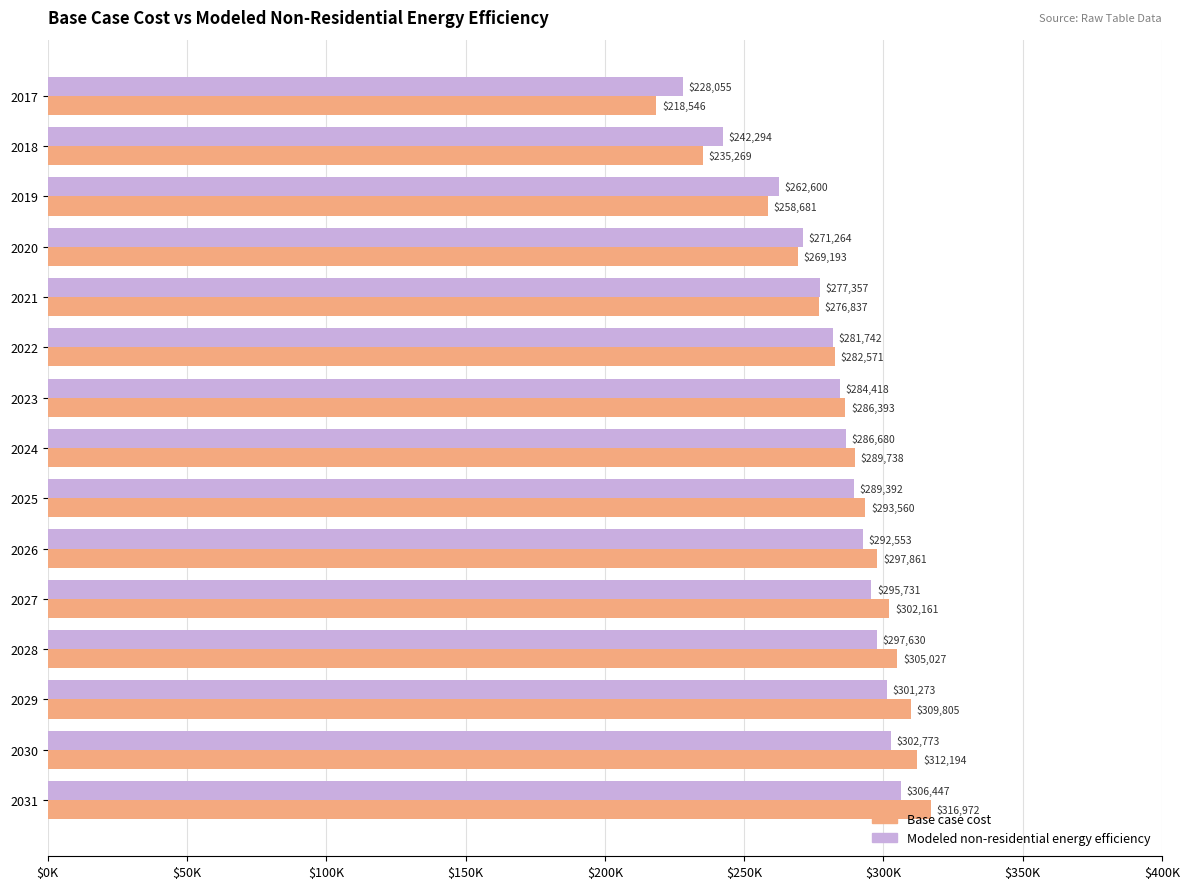

What is the smallest value displayed?

218546.2